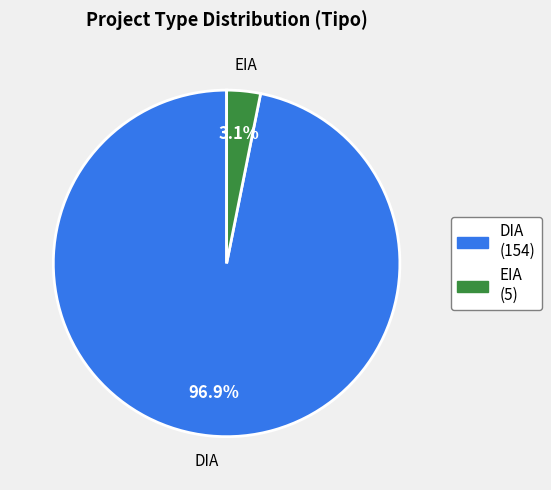

Rank the categories by value from highest to lowest.

DIA, EIA